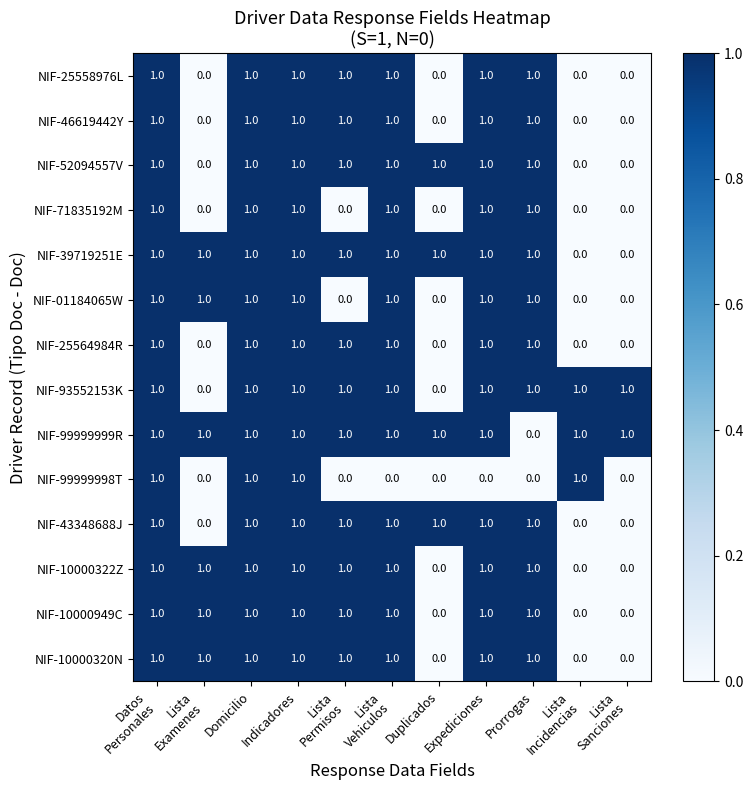

Which series has the largest total across all categories?

NIF-99999999R